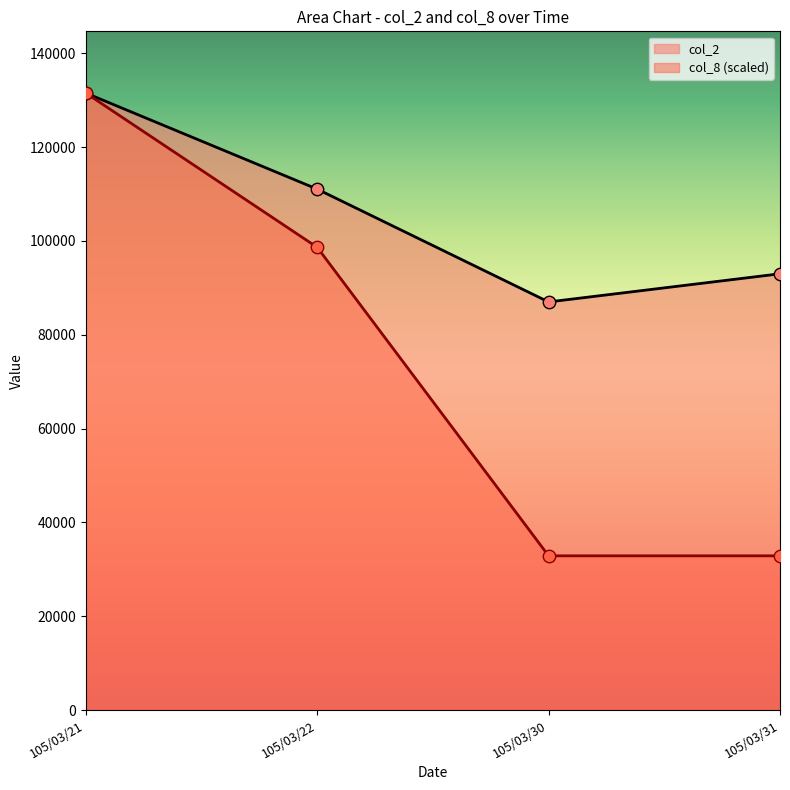

Which series reaches the minimum Y coordinate?

col_8